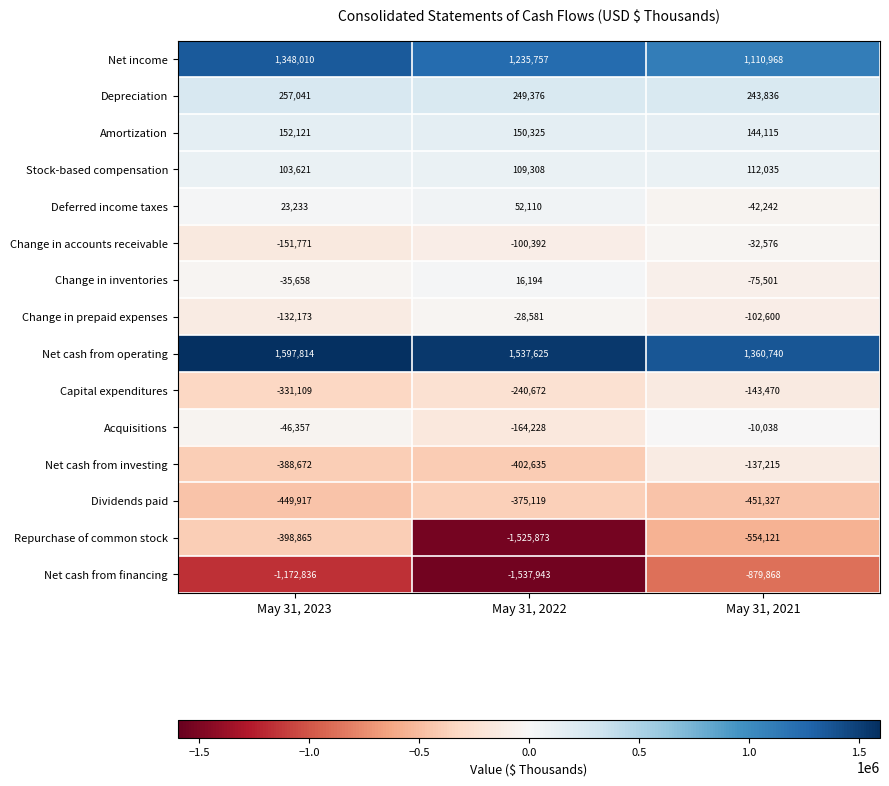

Rank the series by their maximum value, from lowest to highest.

Net cash from financing, Repurchase of common stock, Dividends paid, Capital expenditures, Net cash from investing, Change in accounts receivable, Change in prepaid expenses, Acquisitions, Change in inventories, Deferred income taxes, Stock-based compensation, Amortization, Depreciation, Net income, Net cash from operating